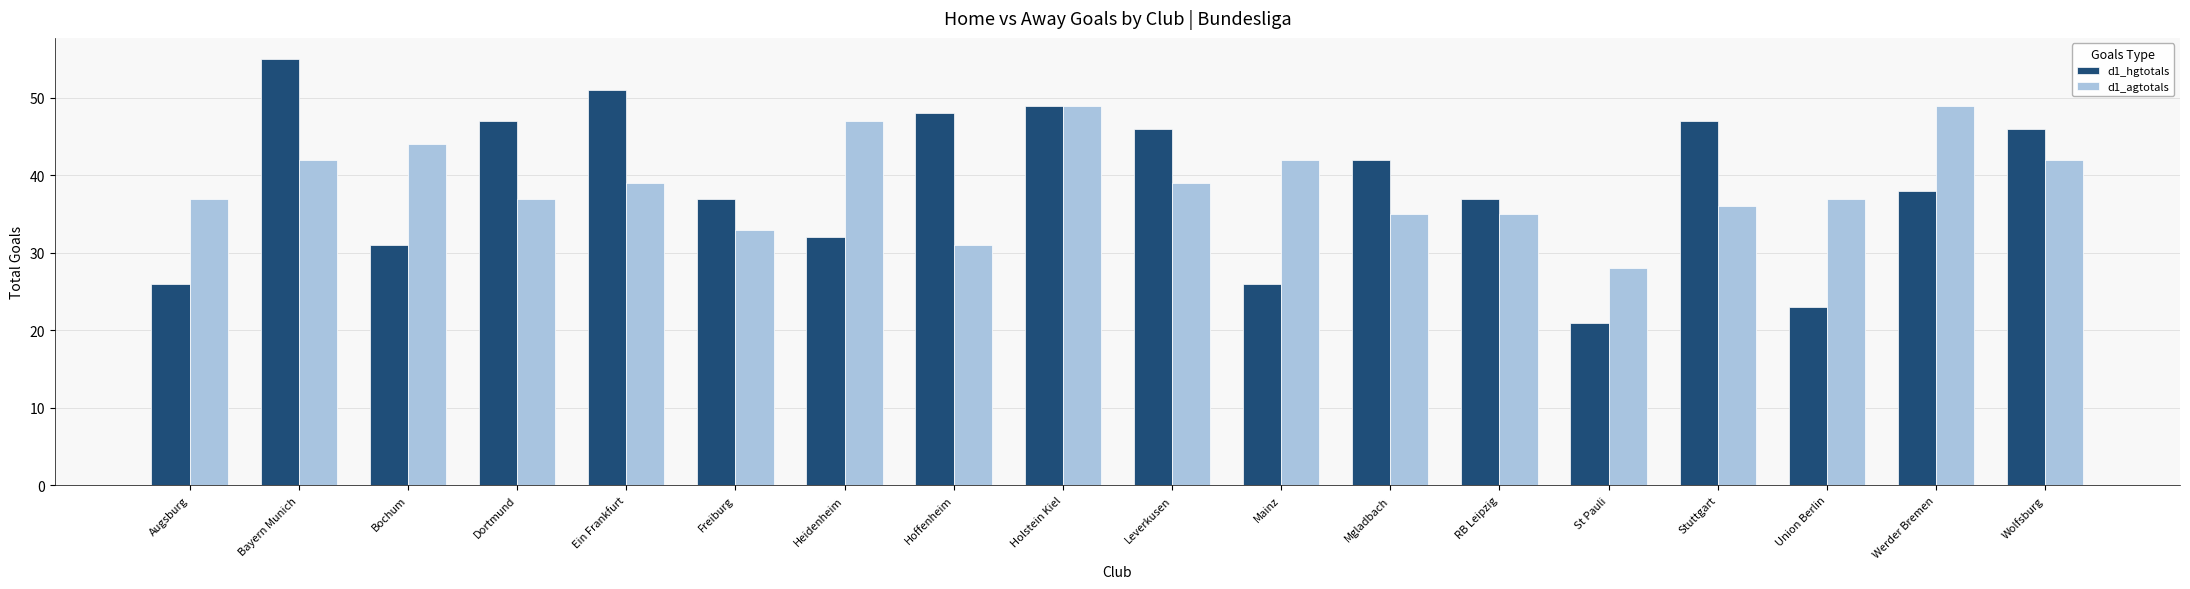

At which category is the sum across all series the highest?

Holstein Kiel